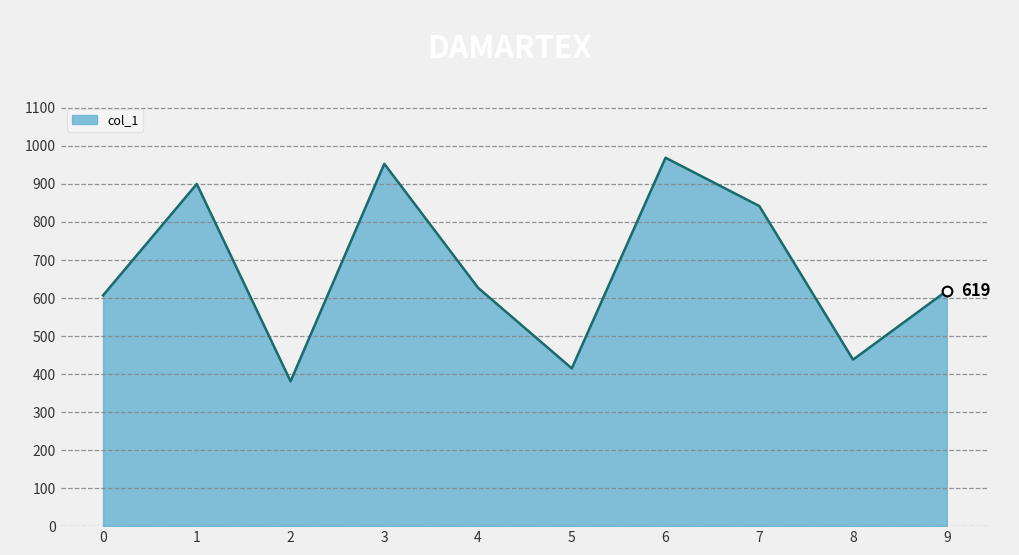

What is the sum of all values?

6751